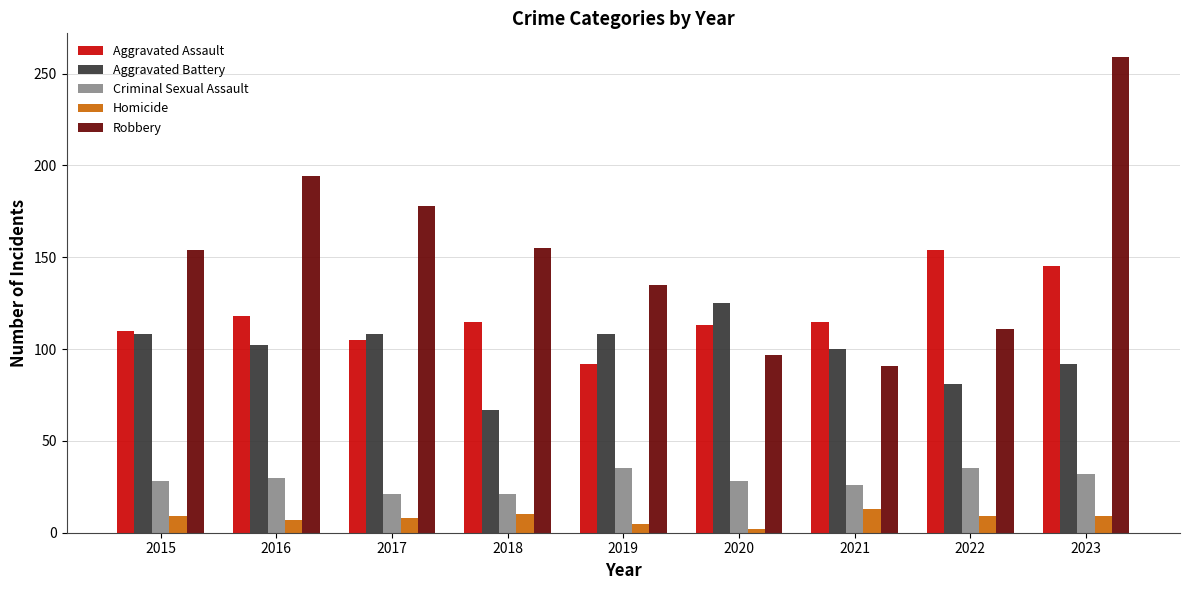

Which series has the largest range (max minus min)?

Robbery